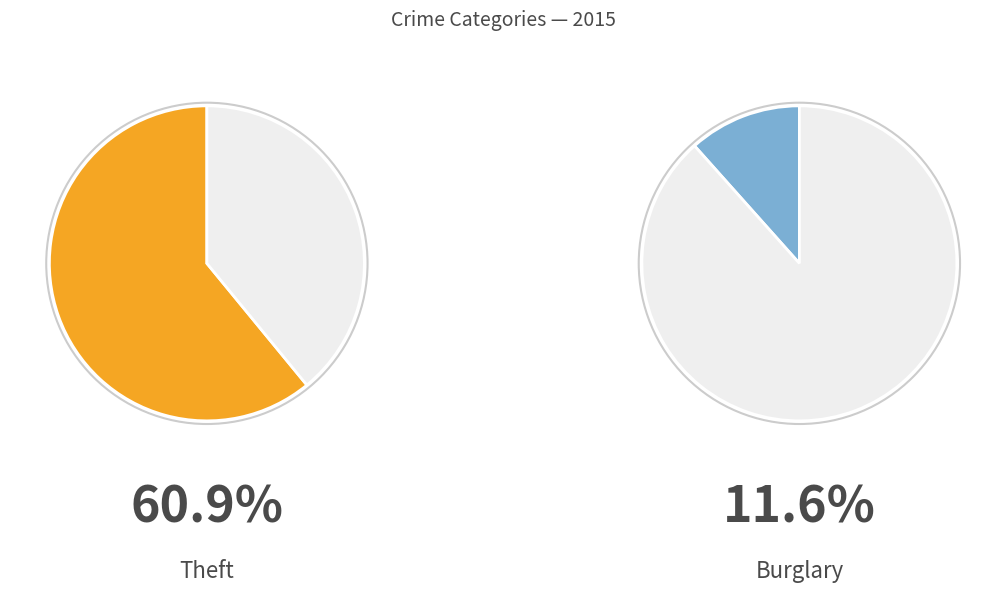

Is there a majority slice in this chart?

Yes